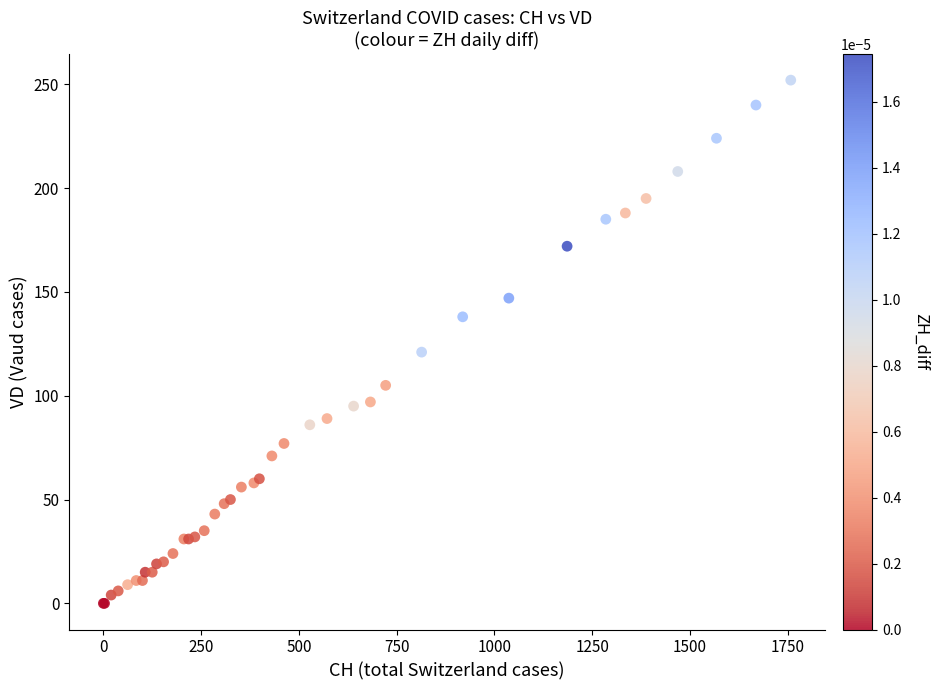

What Y value in the scatter plot is closest to 126?

121